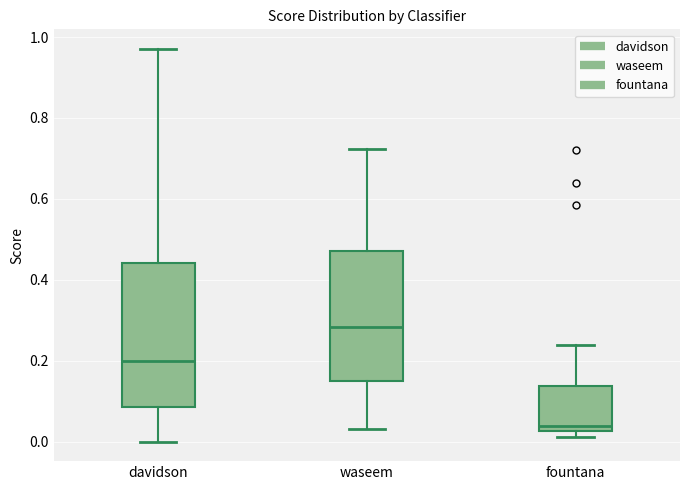

Which box has the lowest median line?

fountana